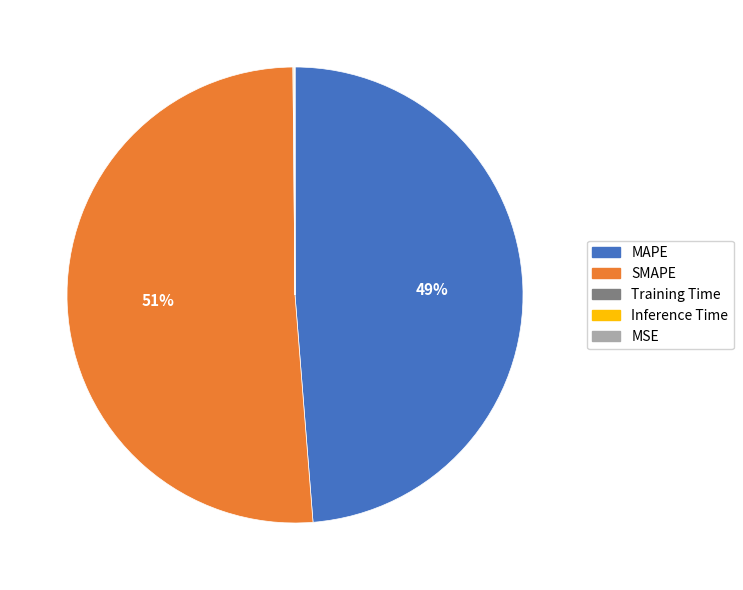

Combined, do MAPE and SMAPE account for over 50%?

Yes